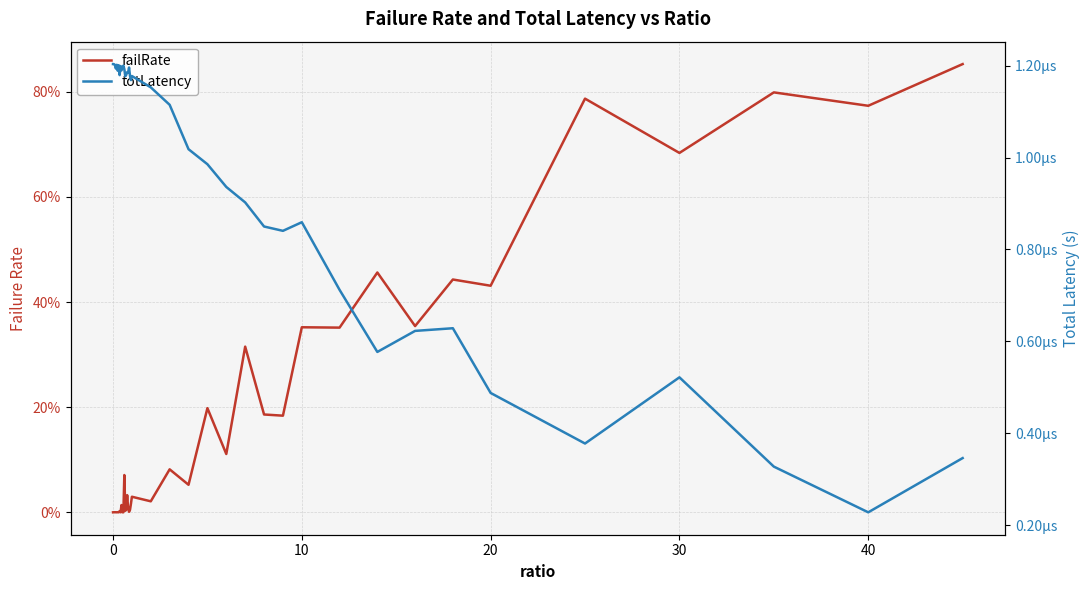

True or false: failRate and totLatency intersect in this chart.

True